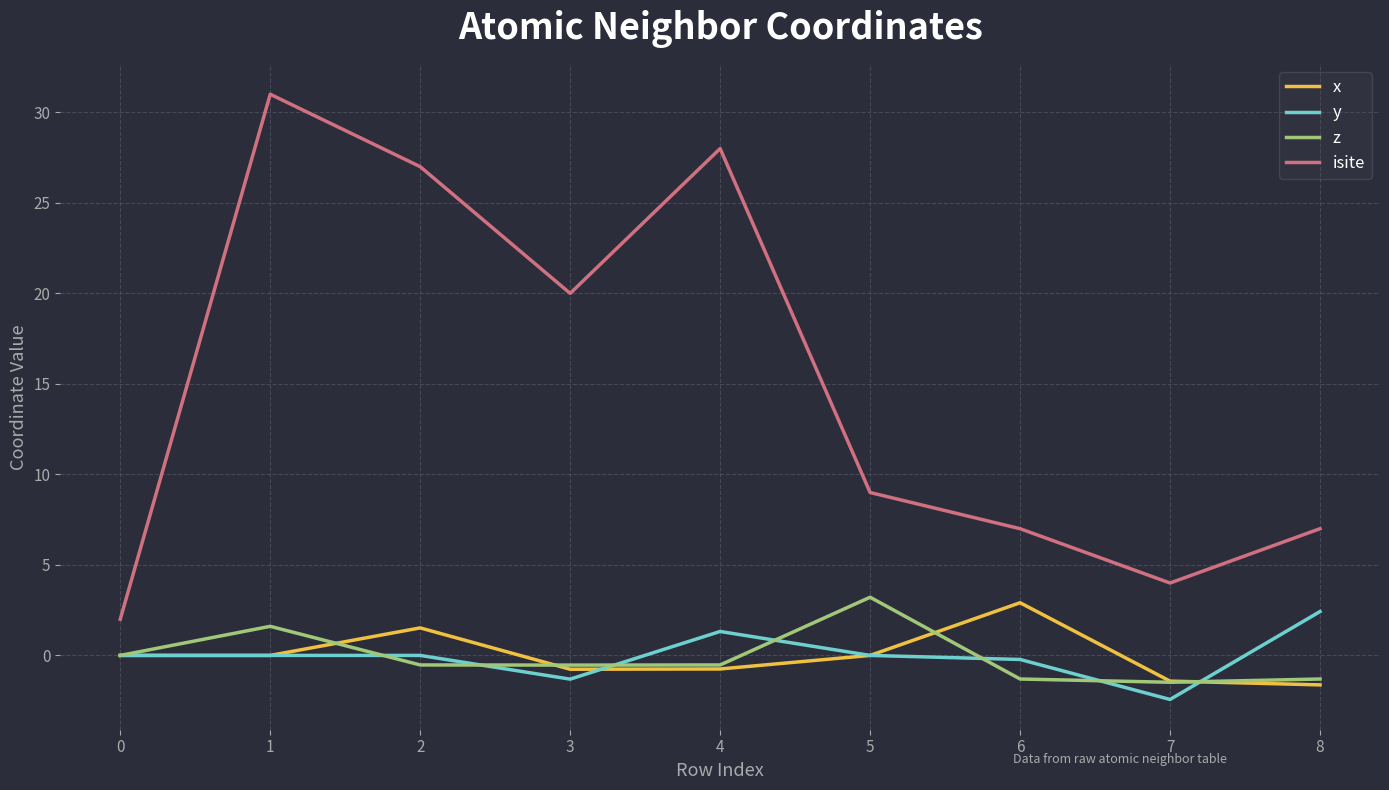

Which series has the largest total across all categories?

isite